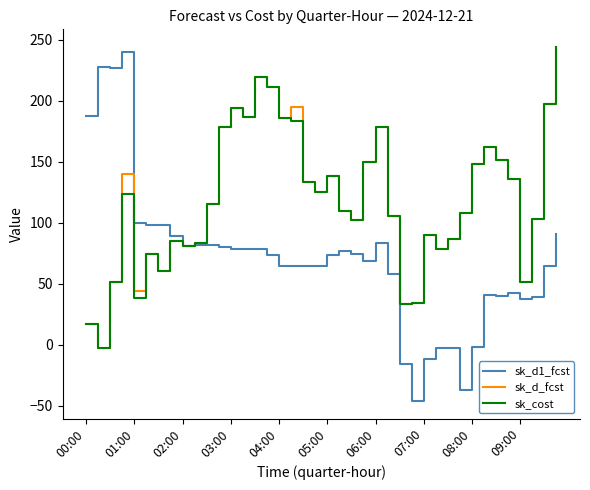

What is the highest value of the sk_d_fcst series?

243.9